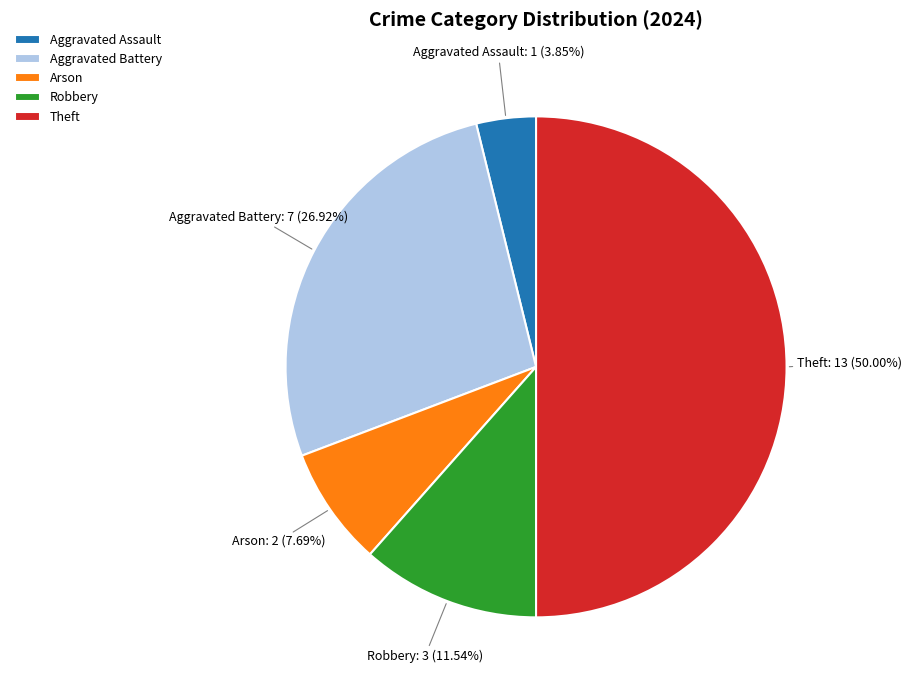

Does Robbery represent more than half of the total?

No